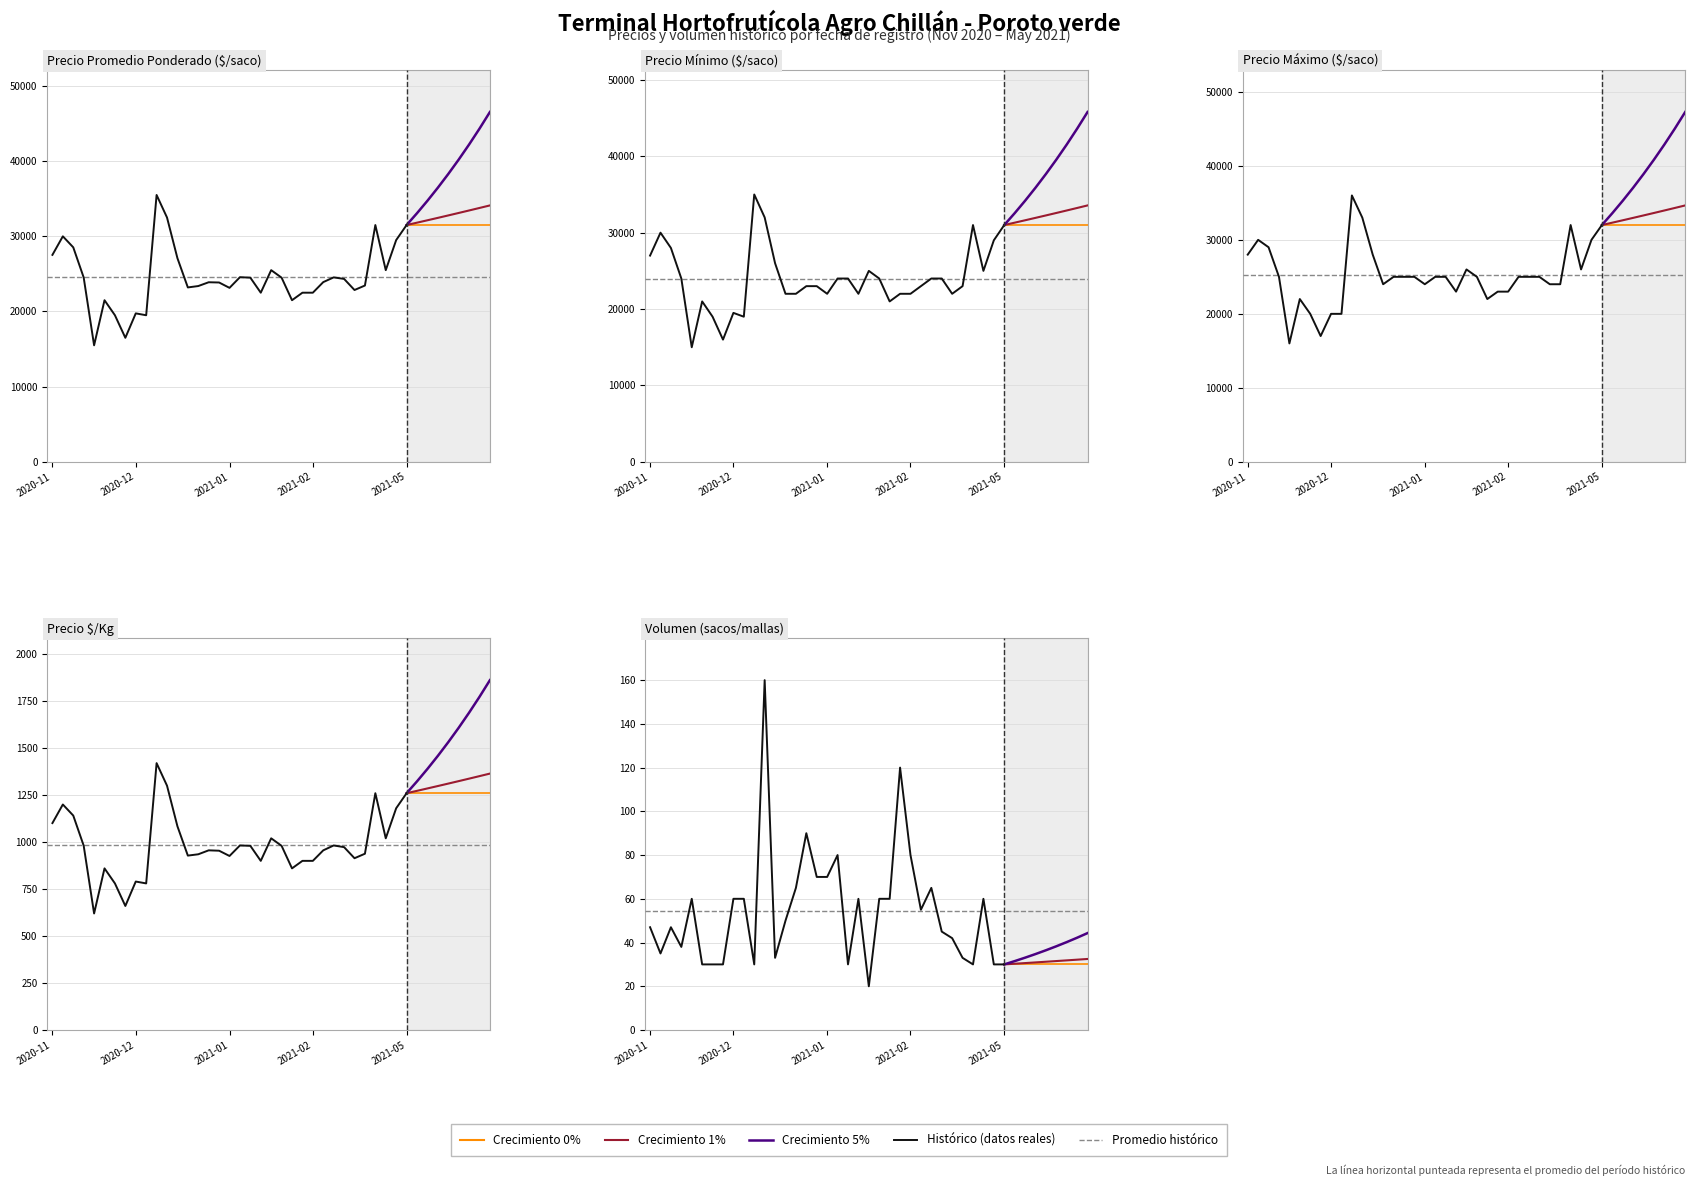

What is the value of the Precio $/Kg point at the 2nd from the left?

1200